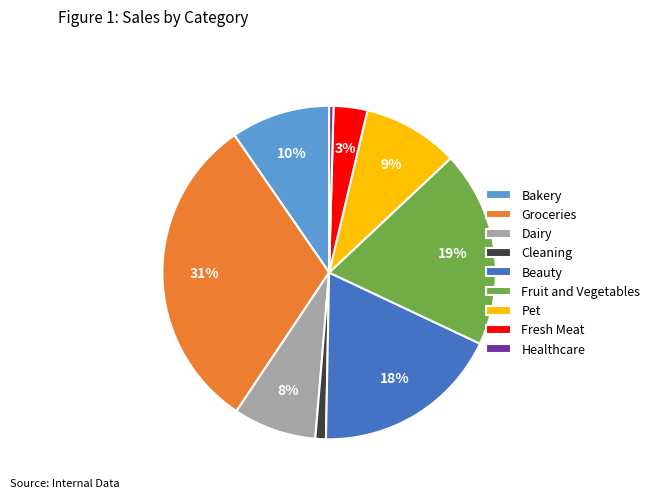

Is there any slice that represents more than half of the pie?

No